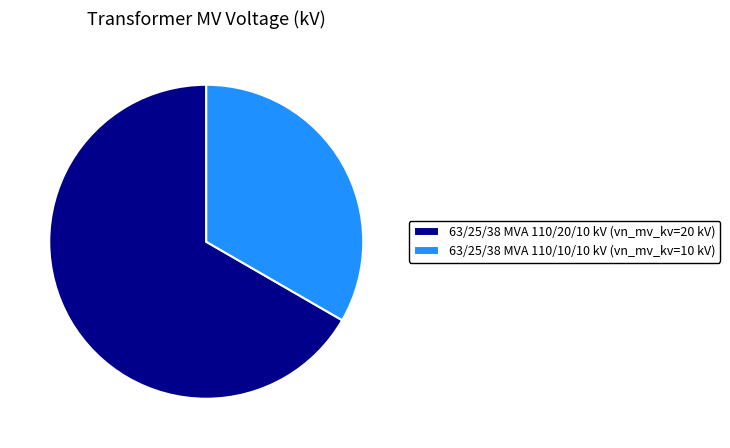

Does any single category account for the majority?

Yes